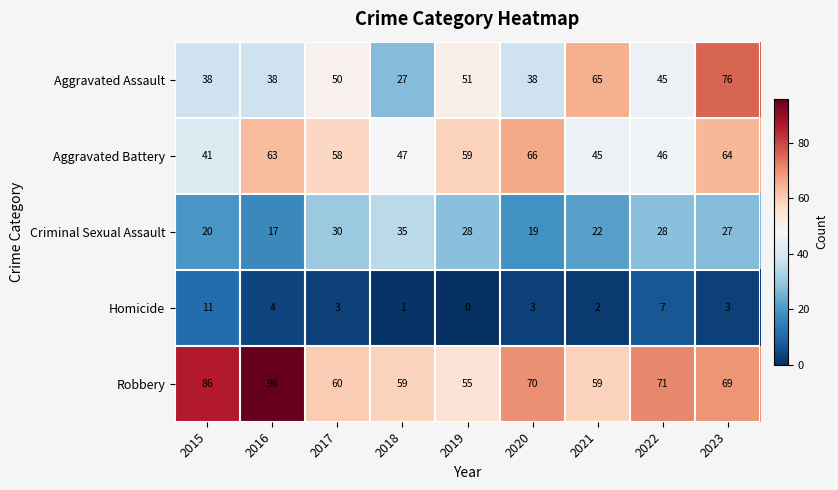

Where is Aggravated Battery nearest to the value 53?

2017